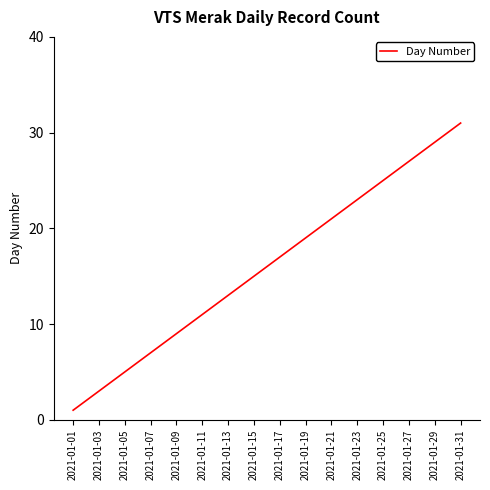

True or false: there are more than 1 points higher than both neighbors.

False